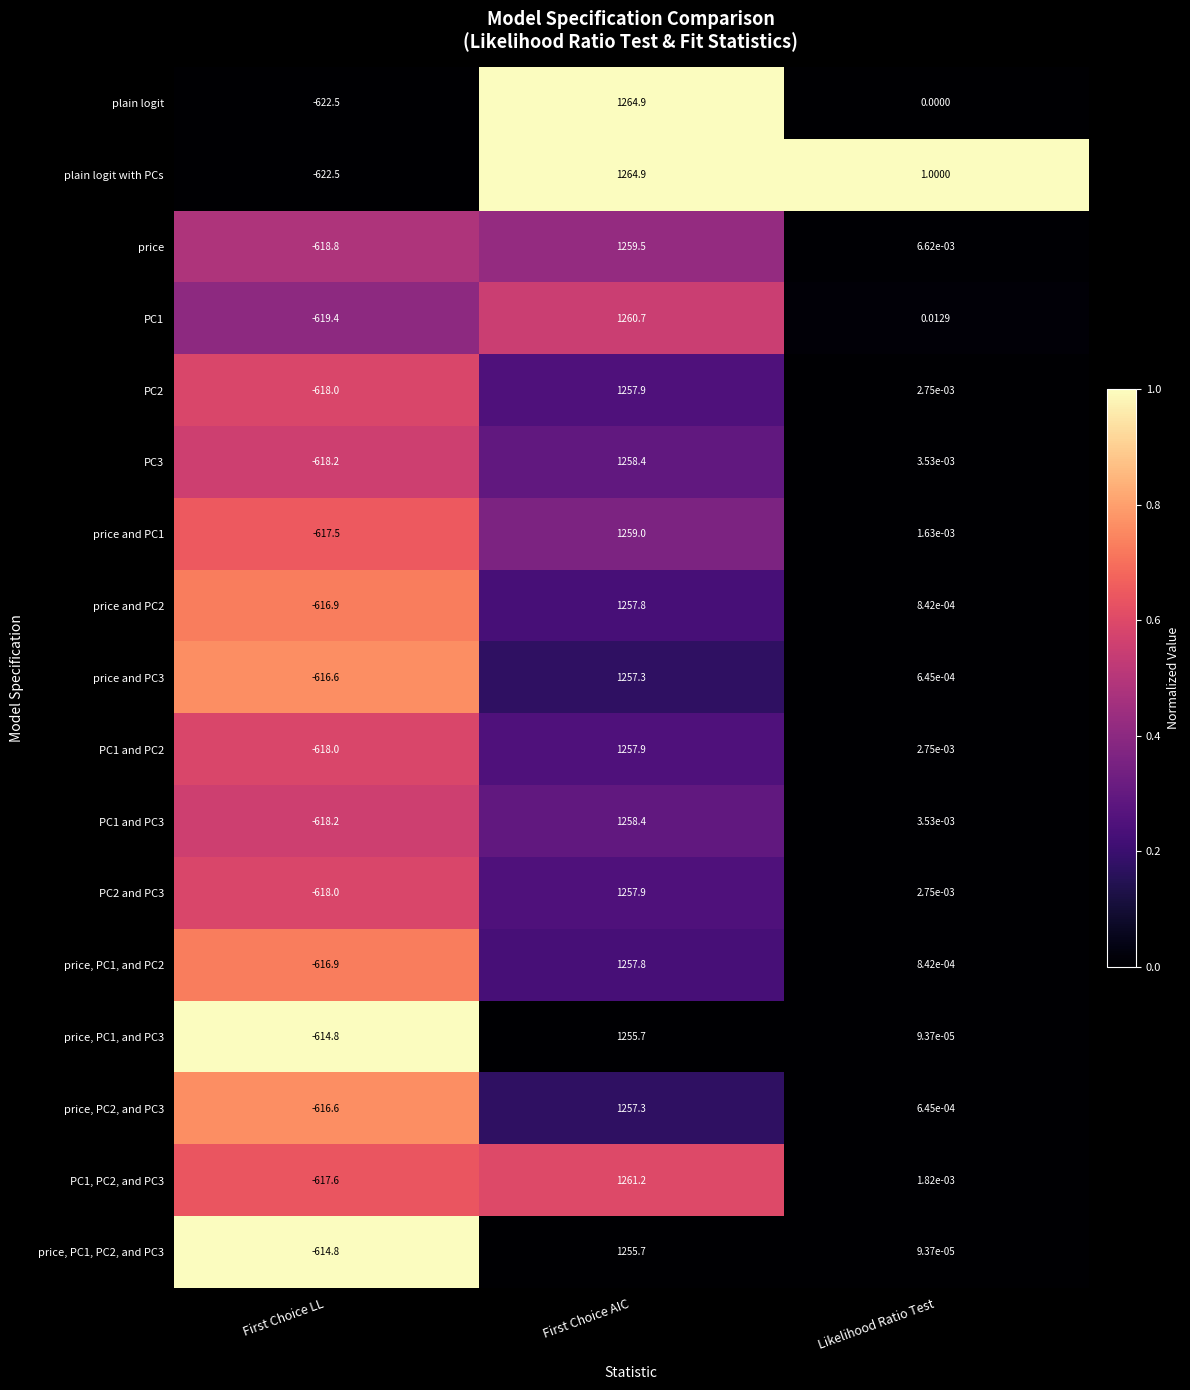

Which category has the highest value across all series?

First Choice AIC